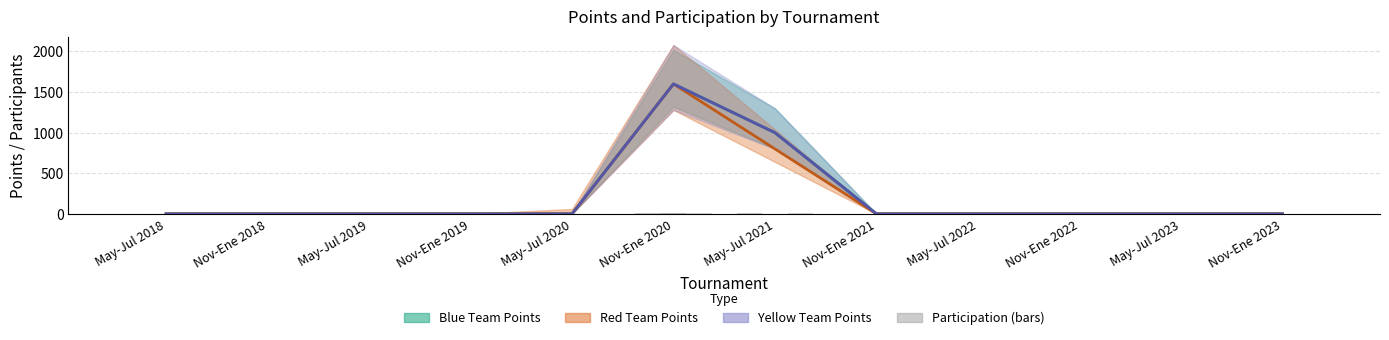

How many values in the puntos_blue series exceed 0?

2